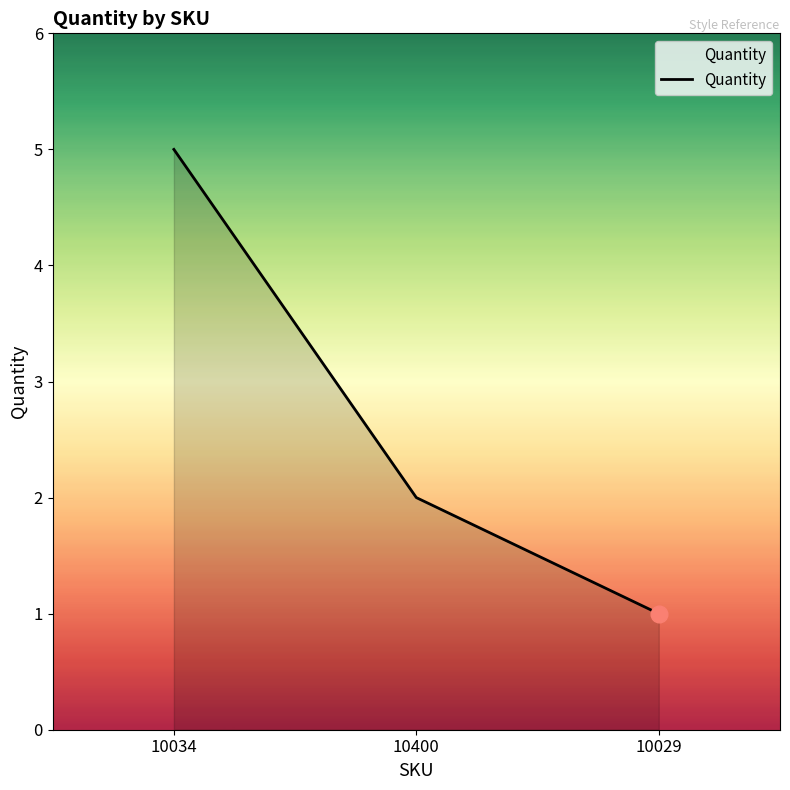

Approximately how many times larger is the value at 10034 compared to 10029?

5.0